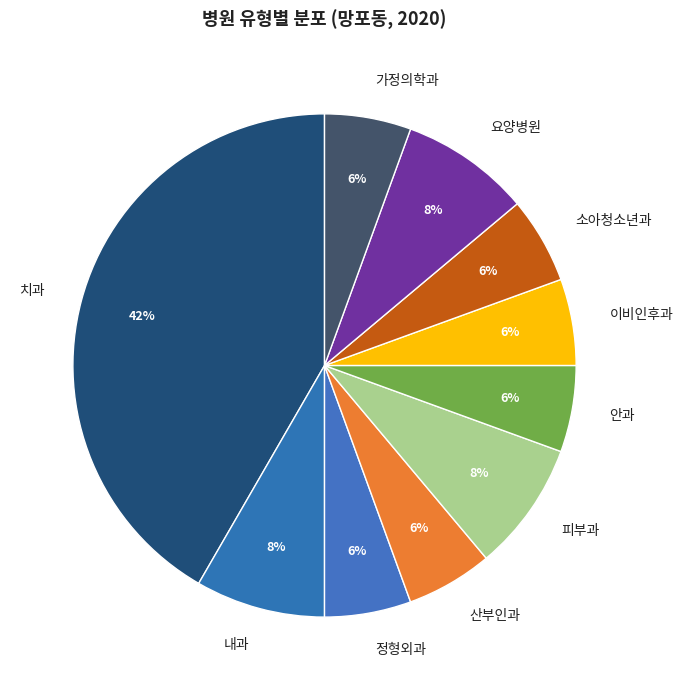

Which slice is the largest?

치과